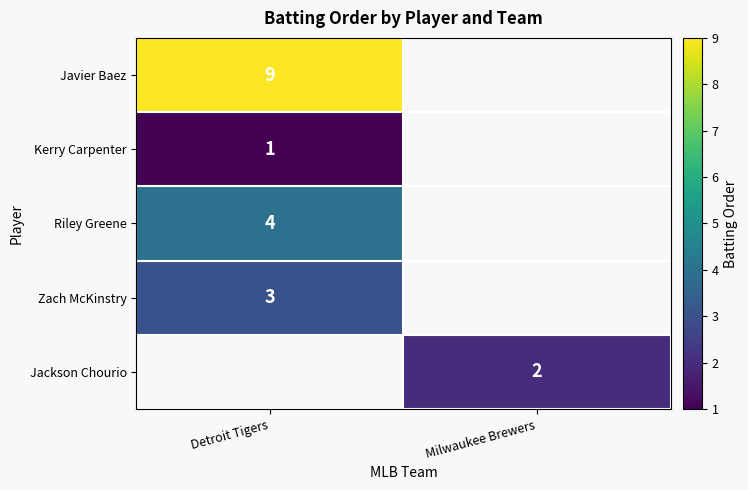

How many categories are shown in the chart?

2